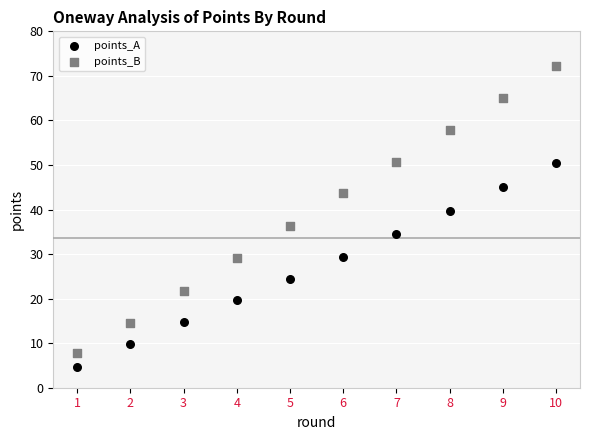

Which series has the largest Y range (max minus min)?

points_B